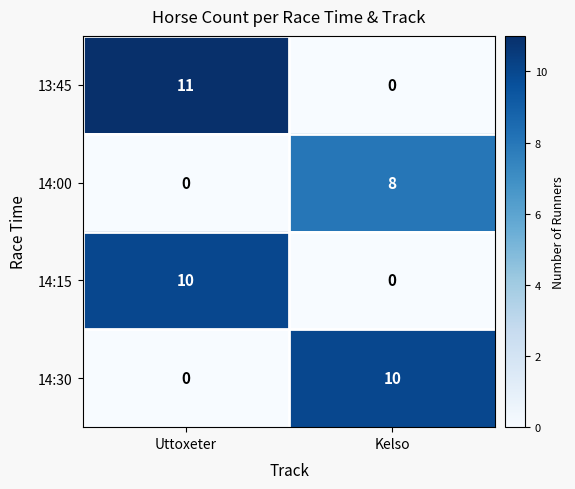

List the labels in order of 13:45 value, smallest first.

Kelso, Uttoxeter